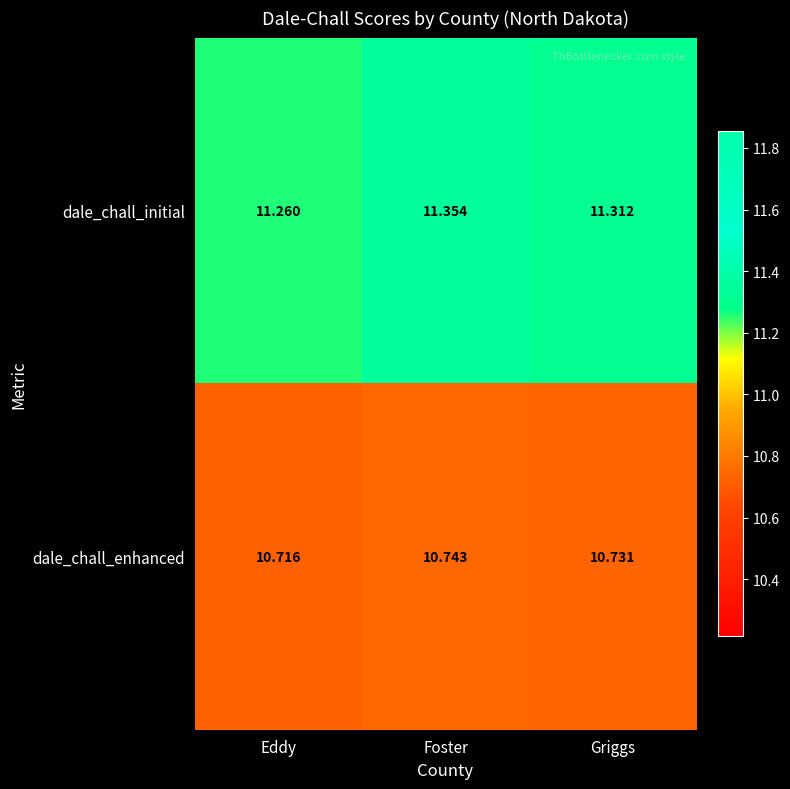

At which category does the chart reach its peak across all series?

Foster